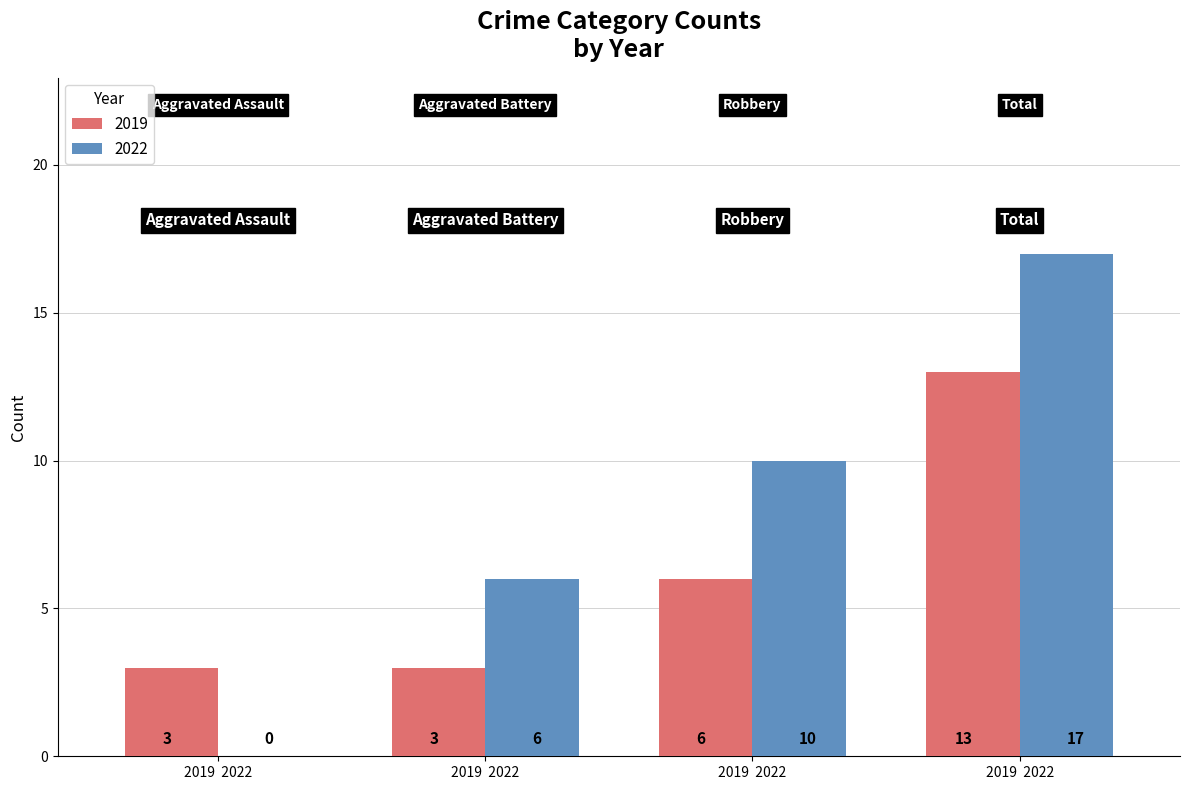

What are all the series names shown in the legend?

2019, 2022